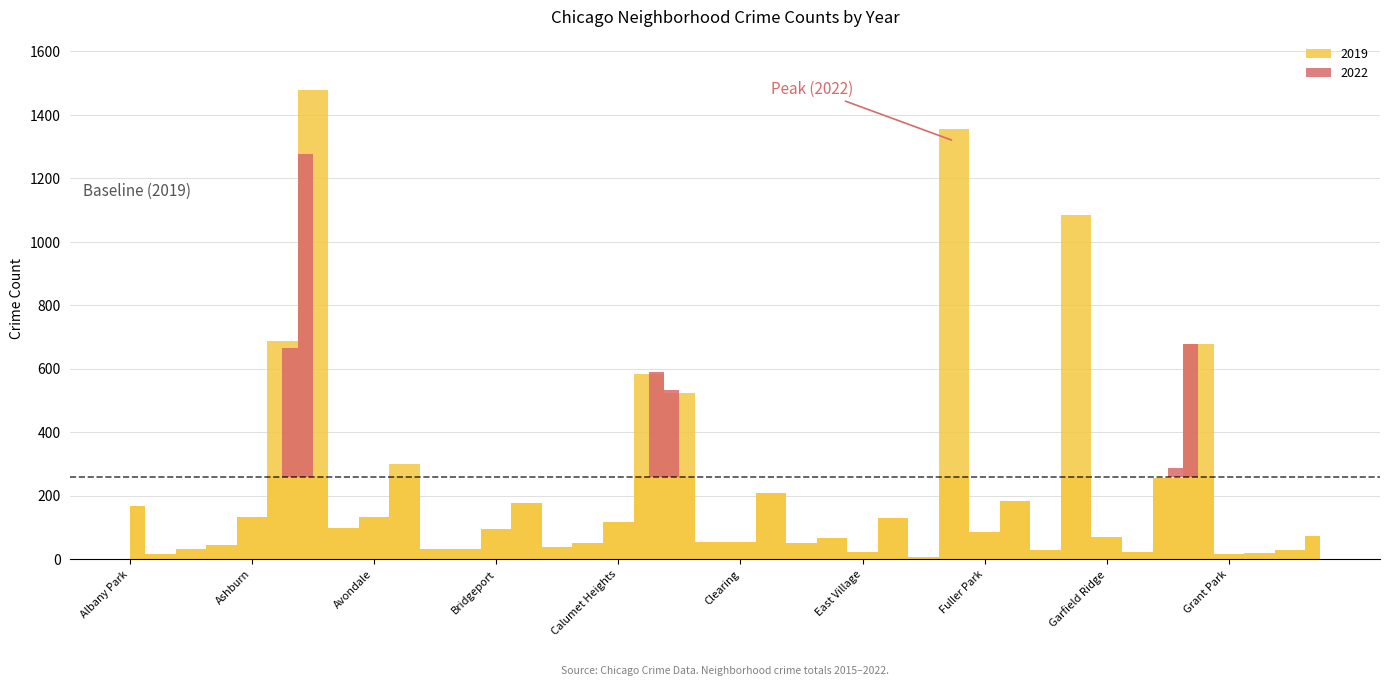

What is the difference between the 2022 values at Beverly and Boystown?

10